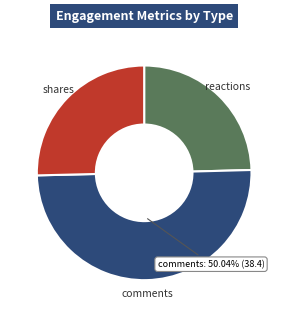

How many slices are in this pie chart?

3